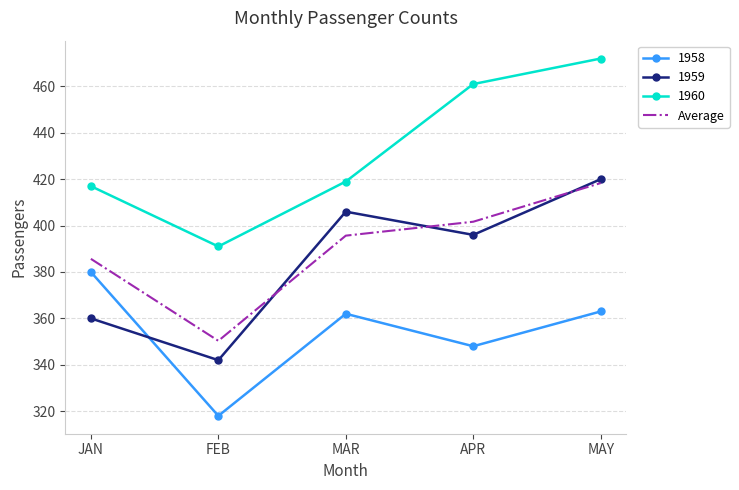

True or false: 1960 and 1959 intersect in this chart.

False